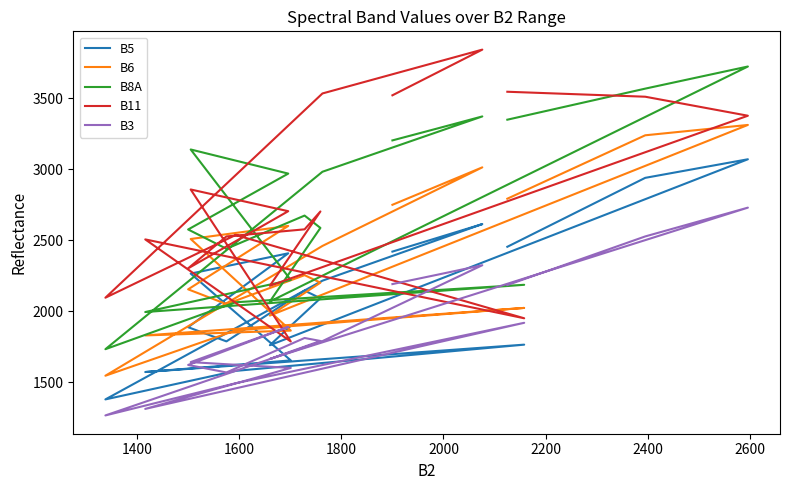

True or false: B5 and B8A intersect in this chart.

False